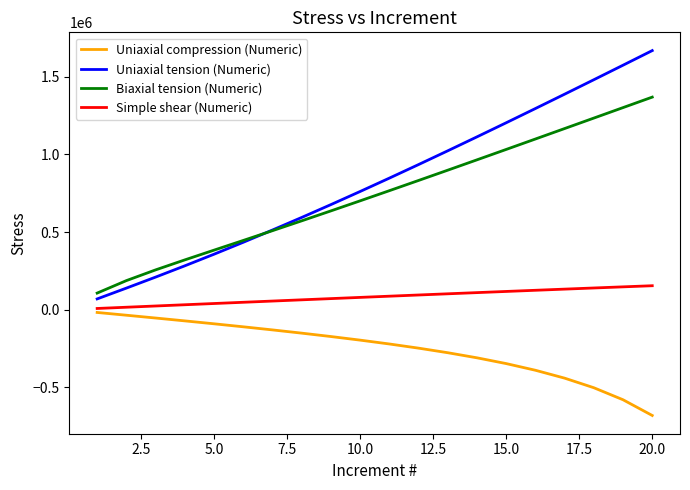

What is the lowest value of the Biaxial tension (Numeric) series?

107034.0